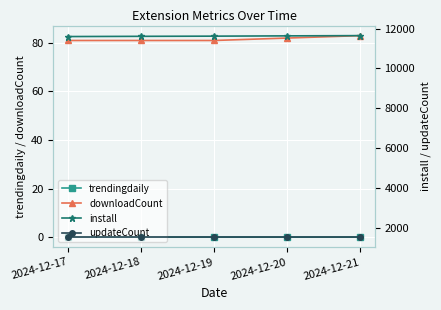

How many interior local peaks does the trendingdaily series have?

1